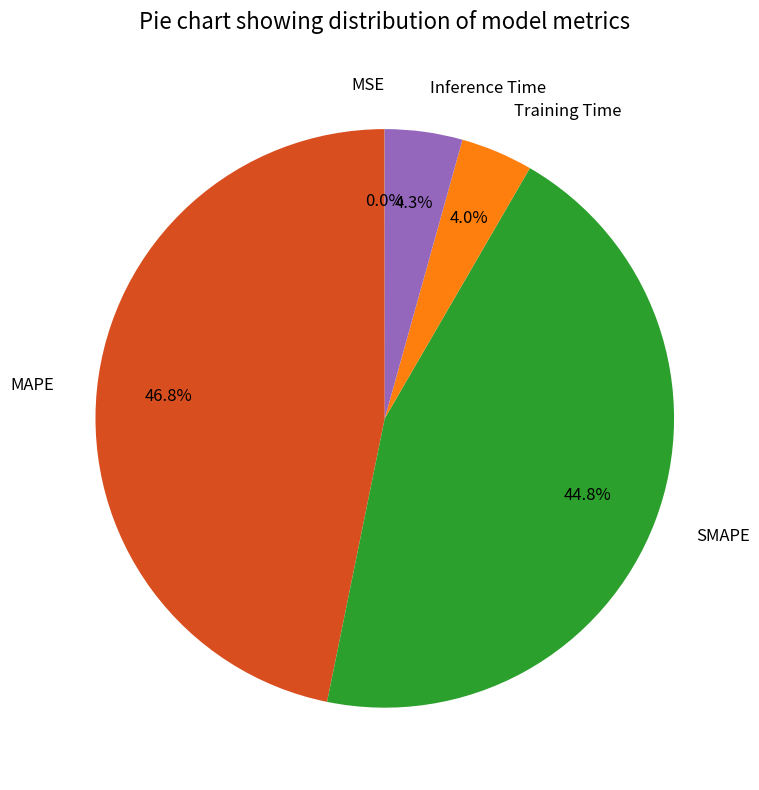

Is it true that SMAPE is 55% of the pie?

False